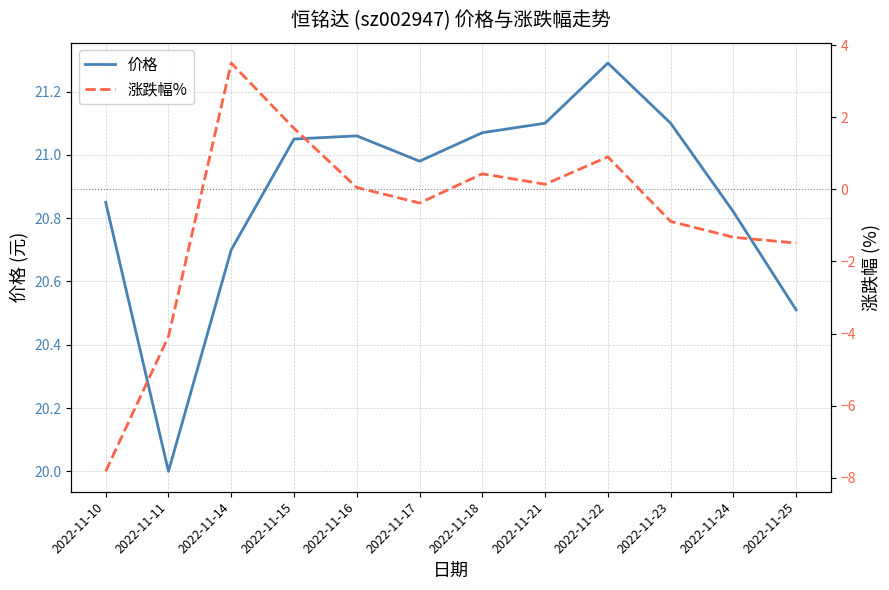

Reading right to left, what are all the values shown in this chart?

价格: 2022-11-25=20.5	2022-11-24=20.8	2022-11-23=21.1	2022-11-22=21.3	2022-11-21=21.1	2022-11-18=21.1	2022-11-17=21.0	2022-11-16=21.1	2022-11-15=21.1	2022-11-14=20.7	2022-11-11=20.0	2022-11-10=20.9
涨跌幅%: 2022-11-25=-1.5	2022-11-24=-1.3	2022-11-23=-0.9	2022-11-22=0.9	2022-11-21=0.1	2022-11-18=0.4	2022-11-17=-0.4	2022-11-16=0.1	2022-11-15=1.7	2022-11-14=3.5	2022-11-11=-4.1	2022-11-10=-7.8